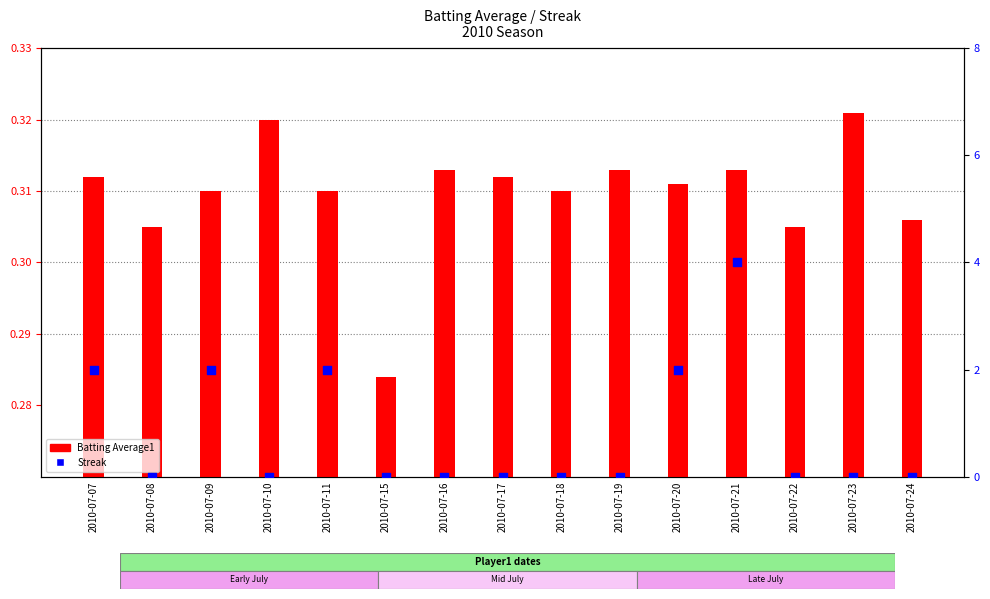

What is the total value across all series at 2010-07-09?

2.3